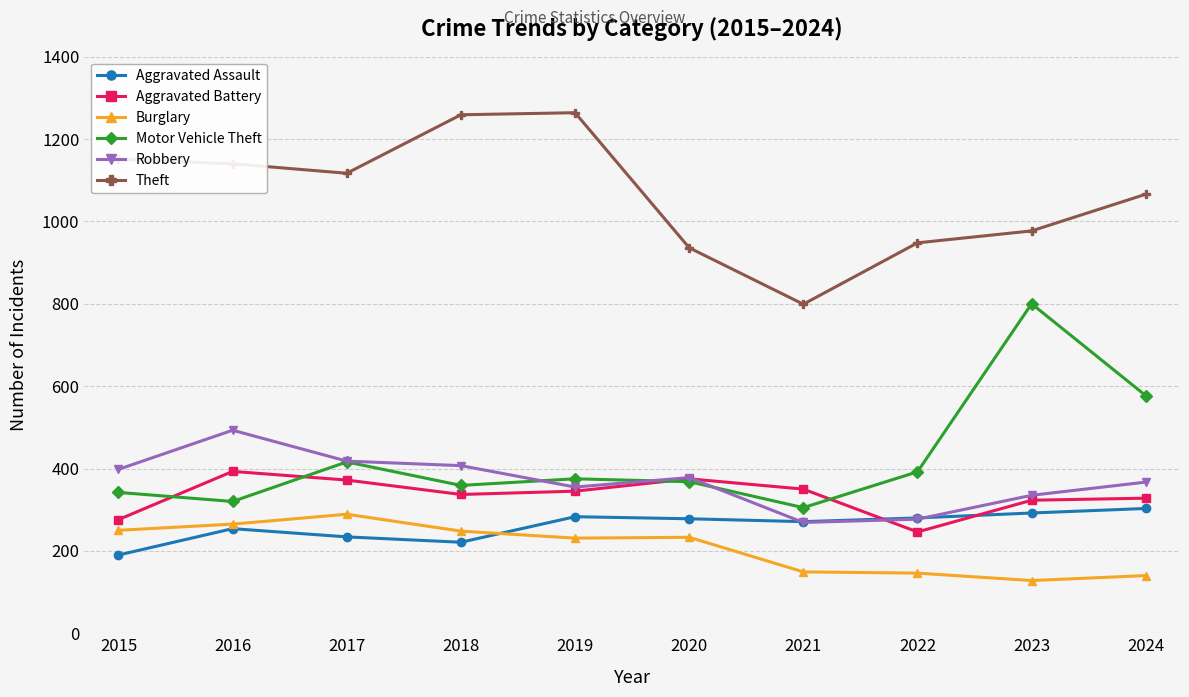

True or false: Aggravated Assault has more than 0 points higher than both neighbors.

True